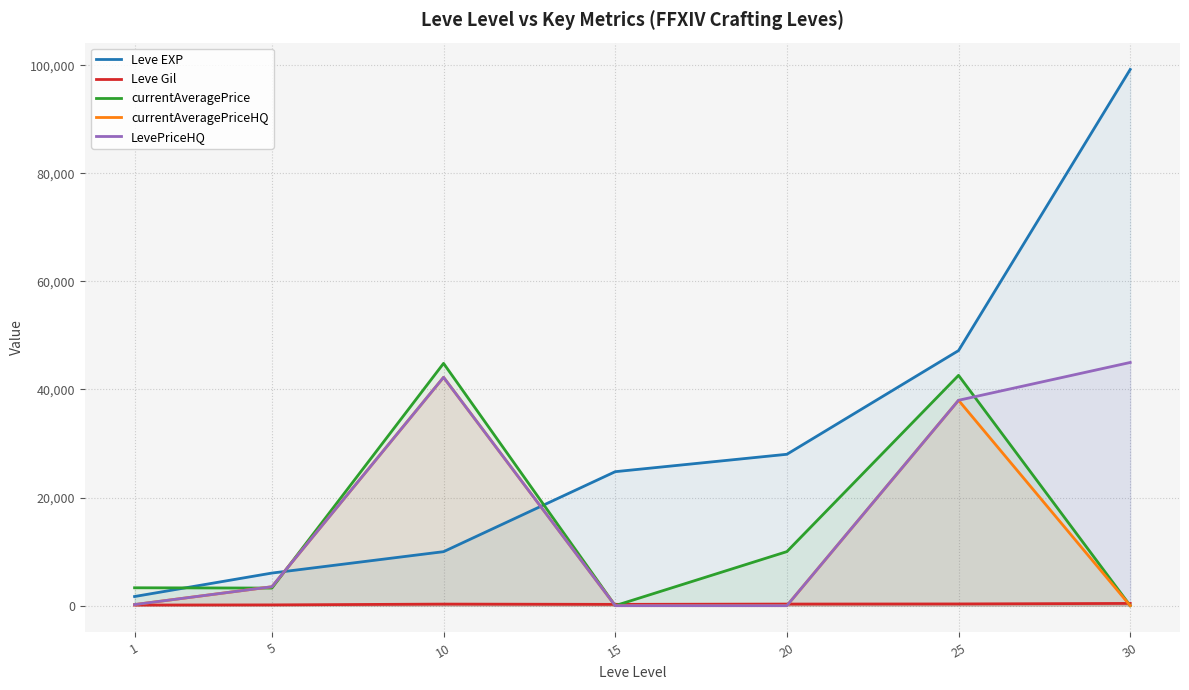

Is the value of currentAveragePrice at 25 greater than the value of Leve Gil at 1?

Yes